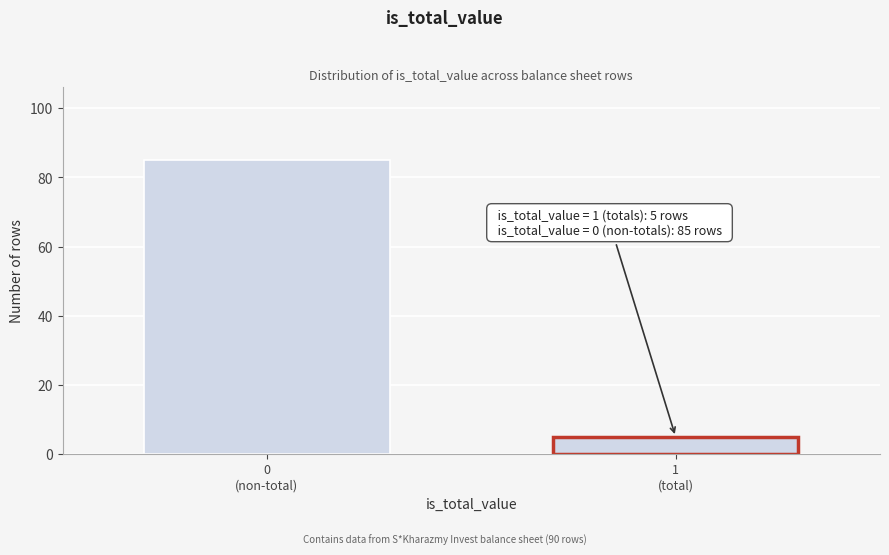

Reading right to left, extract all data points from this chart.

5	85